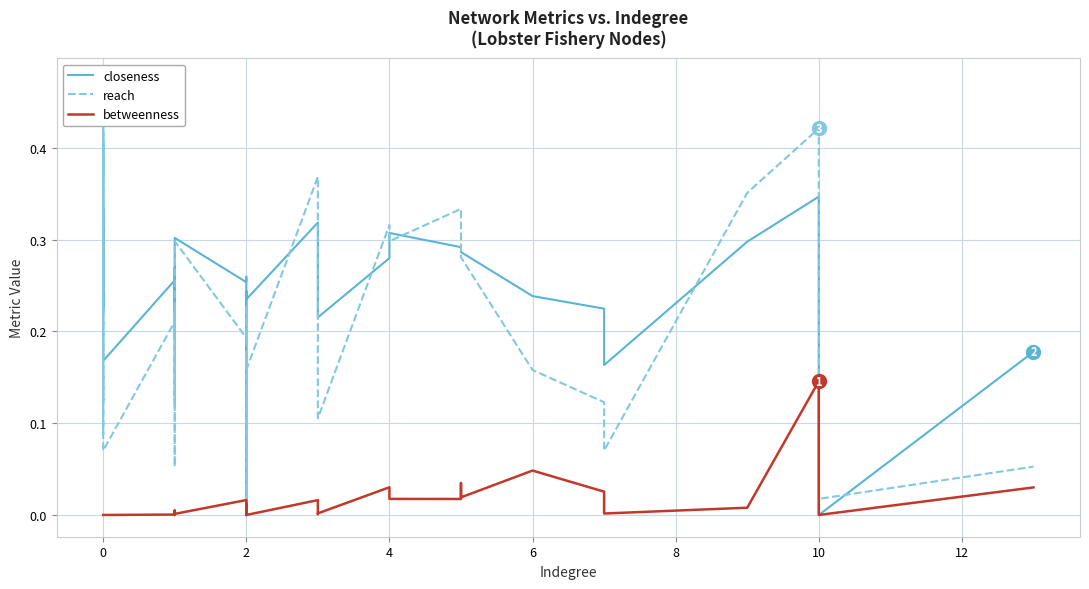

Which series has the largest total across all categories?

closeness